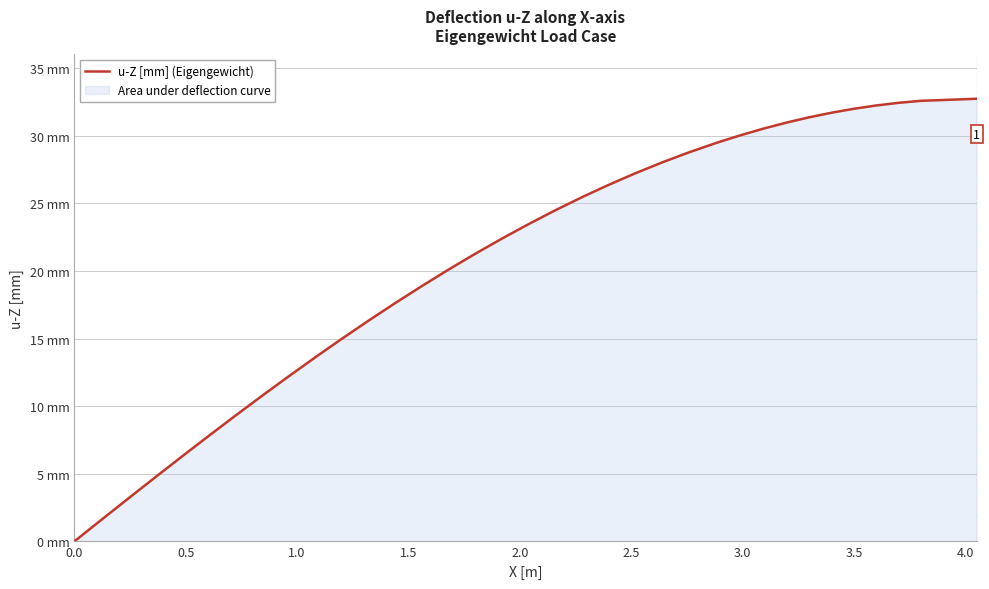

True or false: the data has more than 0 interior local peaks.

False